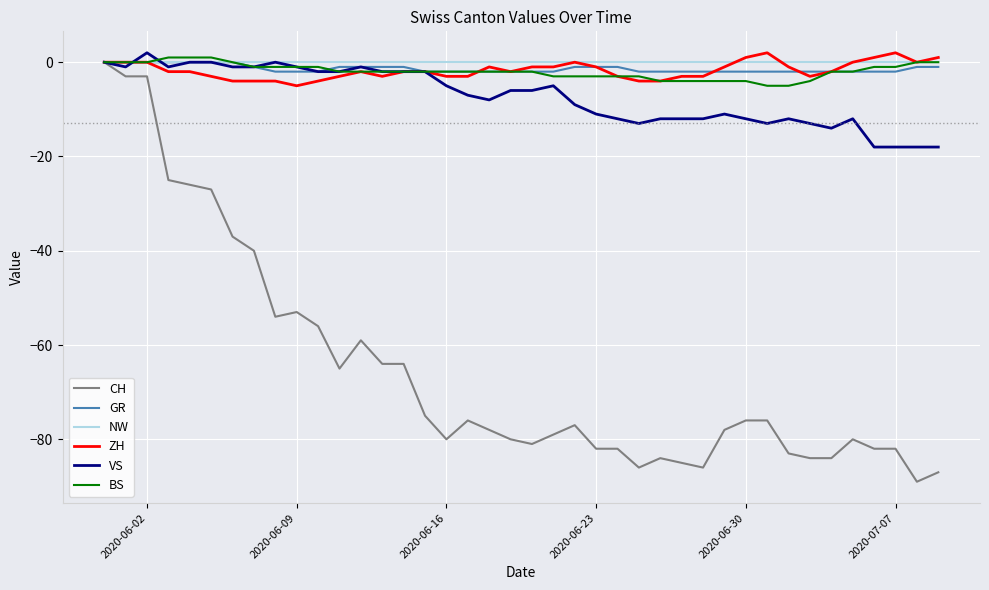

What is the greatest value displayed?

2